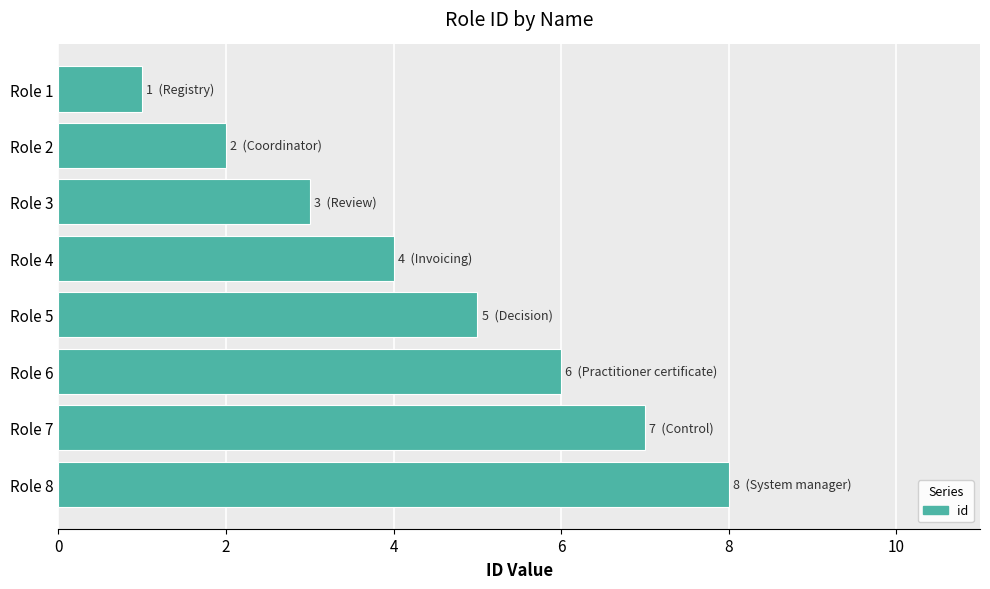

Which label corresponds to the smallest value in the chart?

Role 1